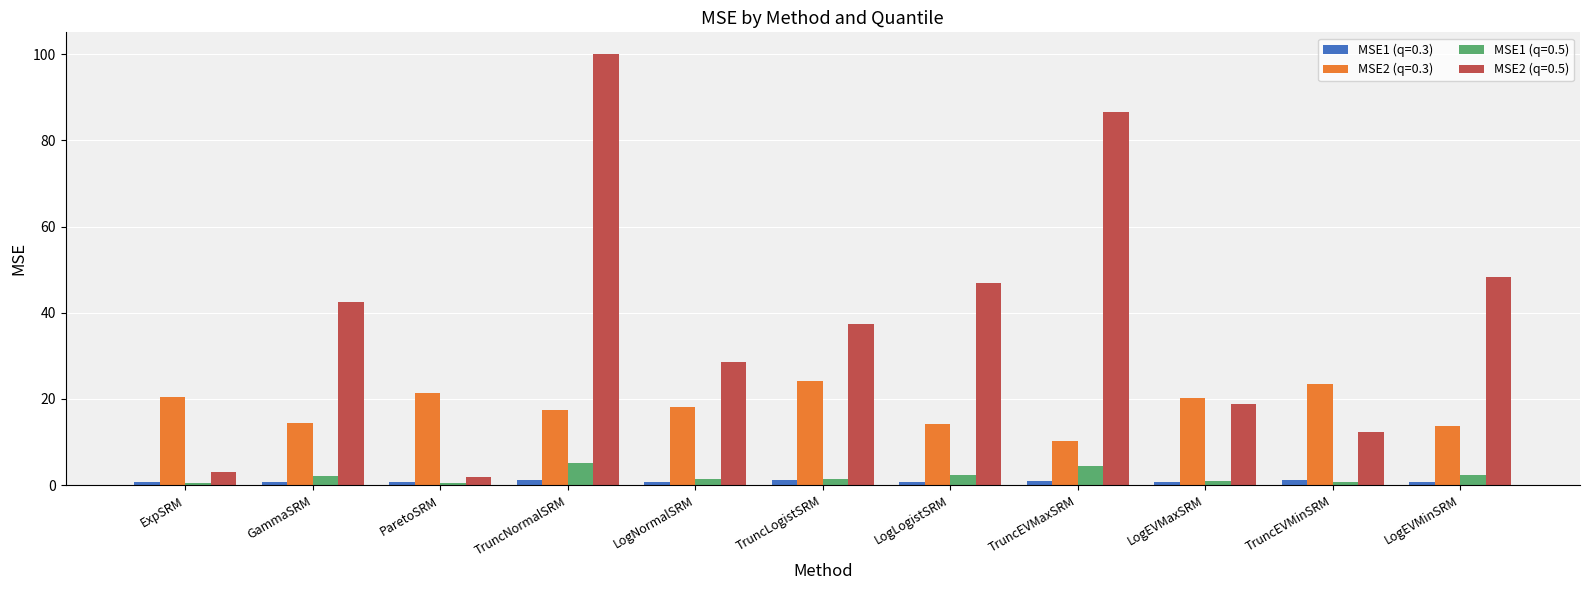

Which series has the widest spread of values?

MSE2 (q=0.5)